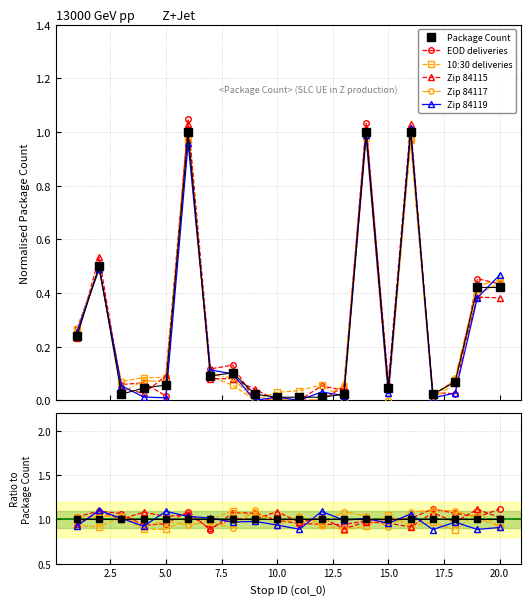

The Zip Code (col_4) series shows 0.2 at 10. True or false?

False